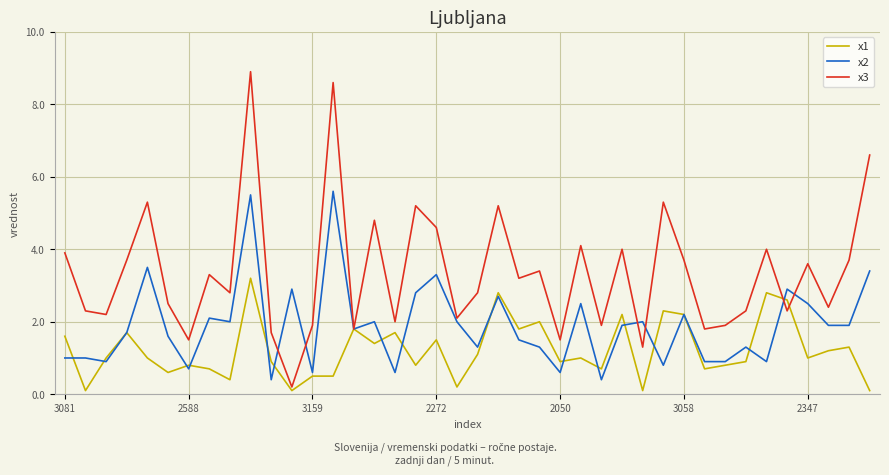

Which series has the widest spread of values?

x3